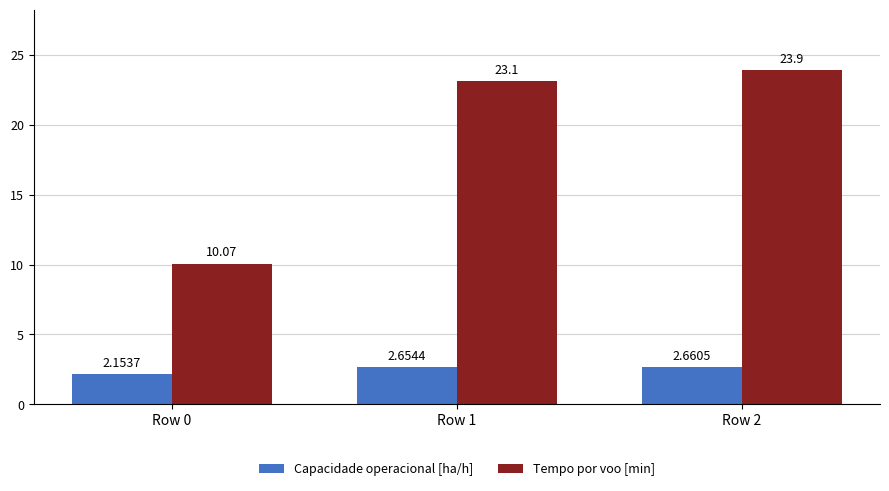

Between Row 0 and Row 2, which series saw the biggest shift?

Tempo por voo [min]